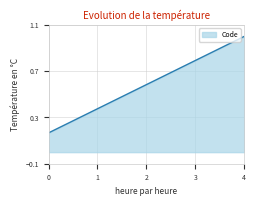

How many series are shown in this chart?

1